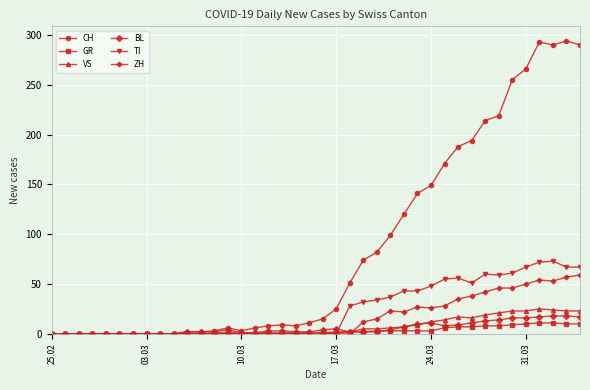

Which series has the largest range (max minus min)?

CH